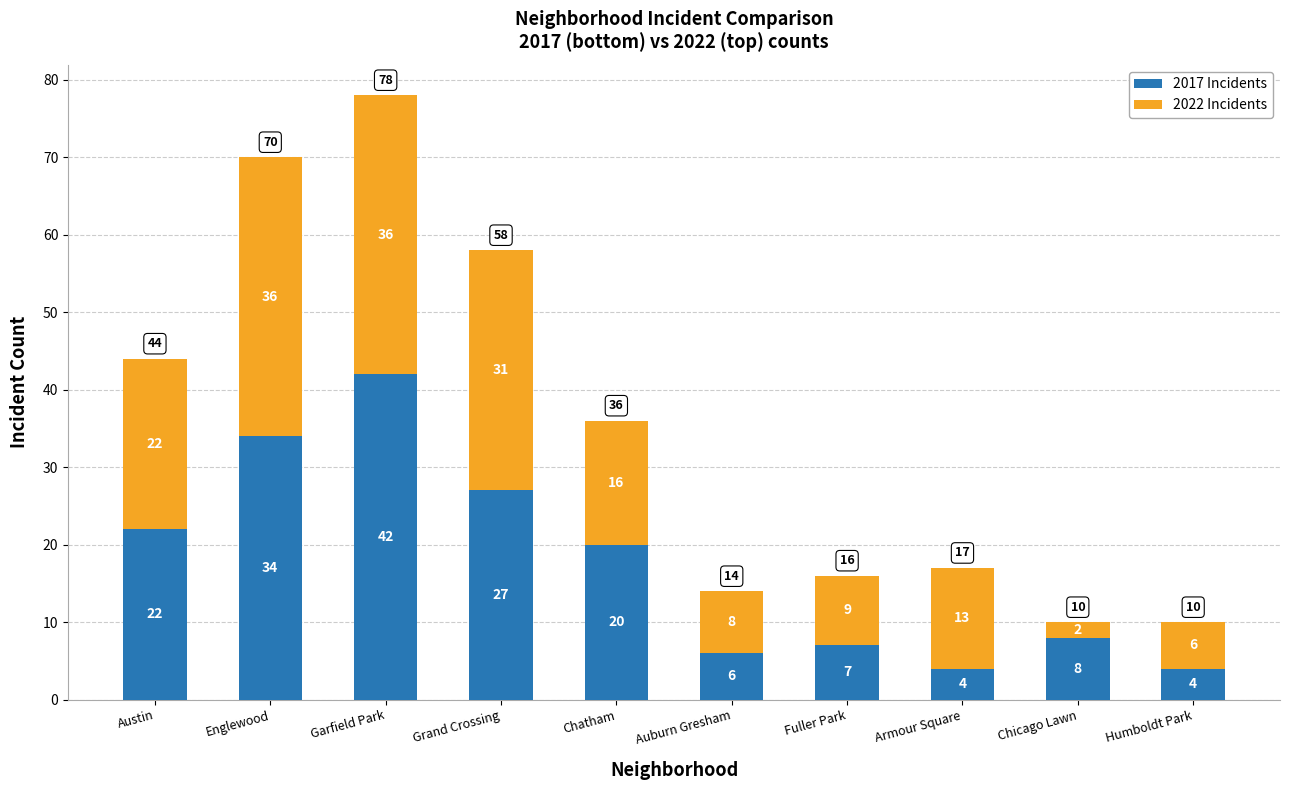

Is it true that 2017 Incidents equals 20 at Chatham?

True